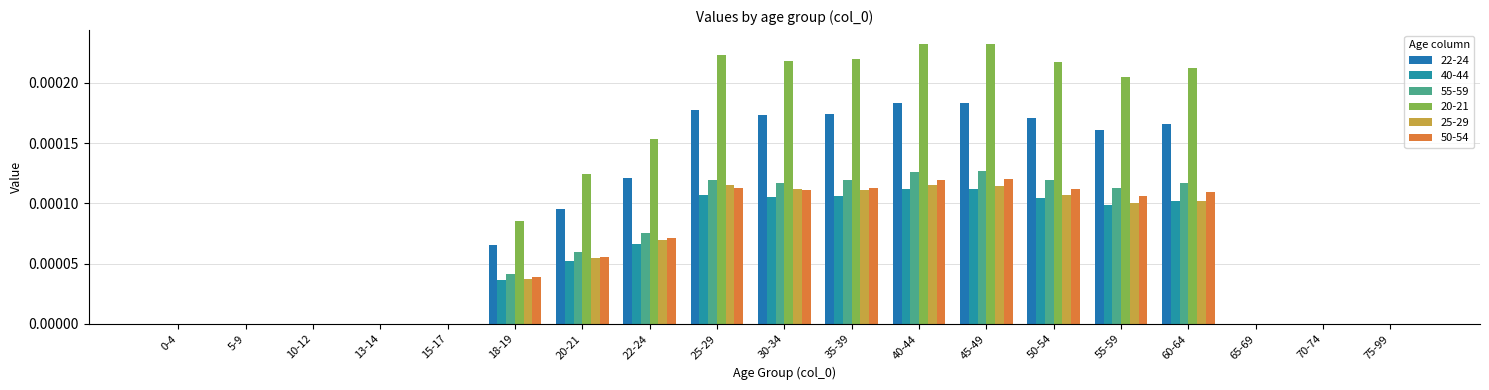

True or false: 40-44 has a value of 0.0 at 25-29.

True